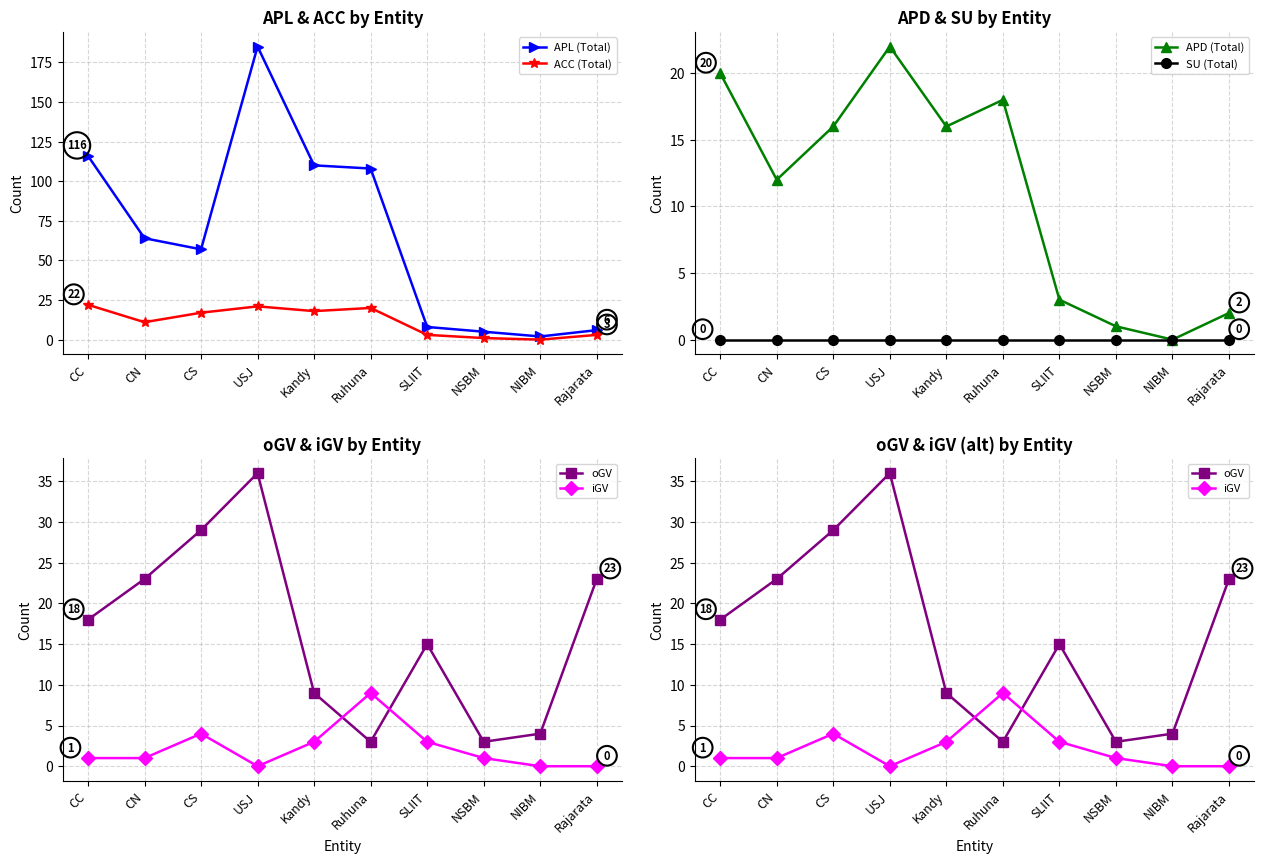

The value of ACC (Total) at CN is 11. True or false?

True